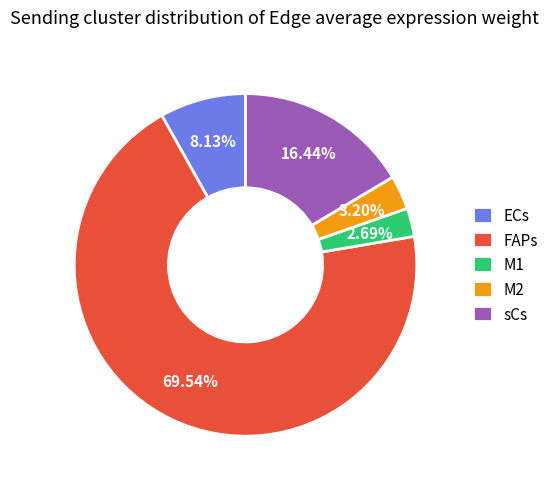

Approximately how many times larger is the value at FAPs compared to sCs?

4.2